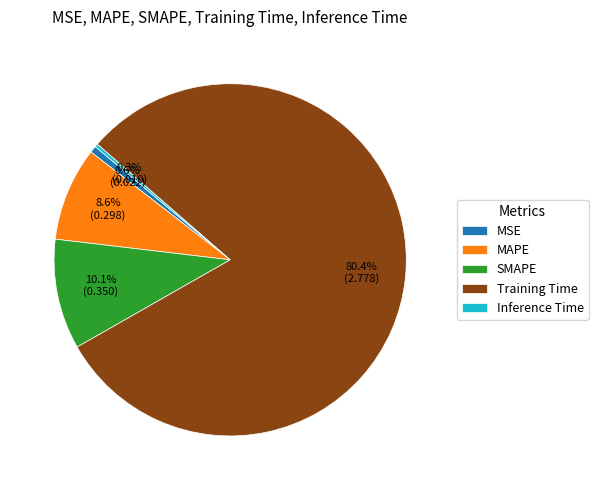

True or false: MAPE accounts for 9% of the total.

True